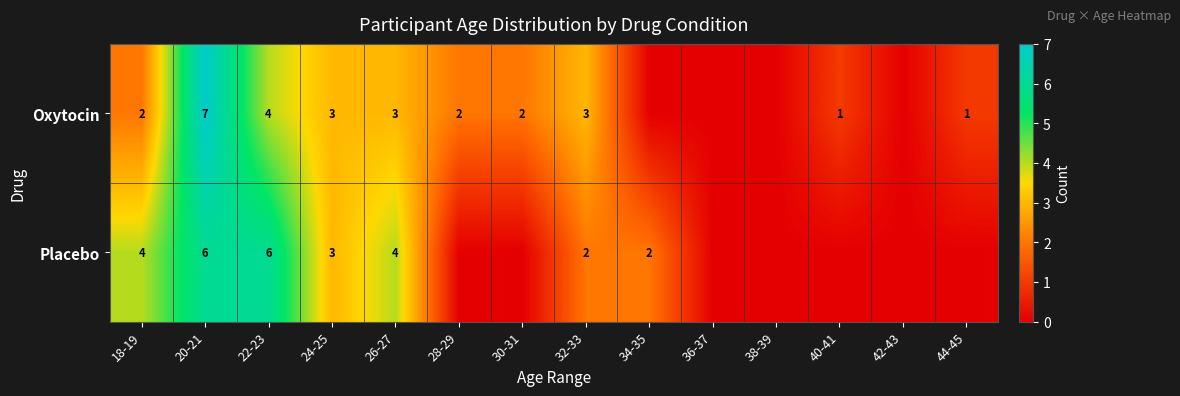

What is the sum of the Placebo values at 26-27 and 34-35?

6